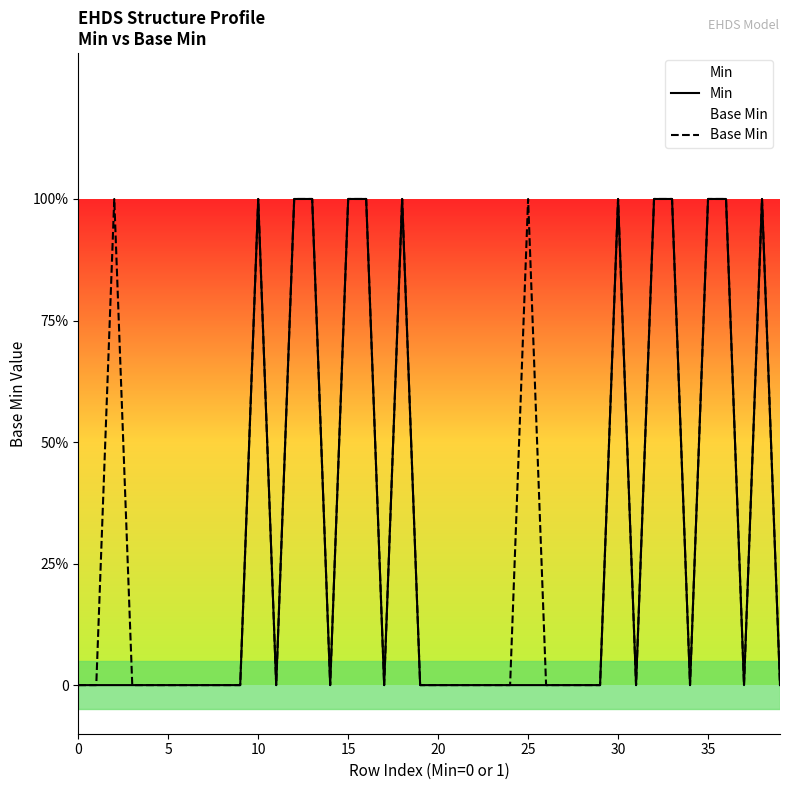

What is the highest value of the Min series?

1